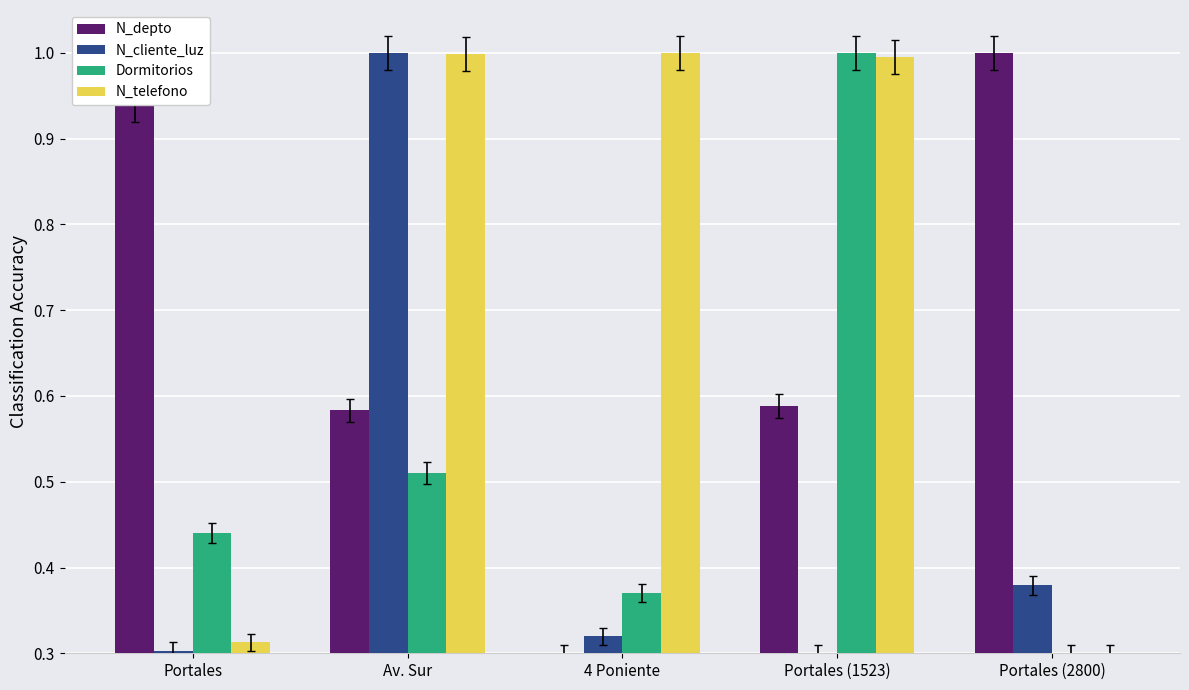

List the series in order of their overall mean, lowest first.

N_cliente_luz, Dormitorios, N_depto, N_telefono